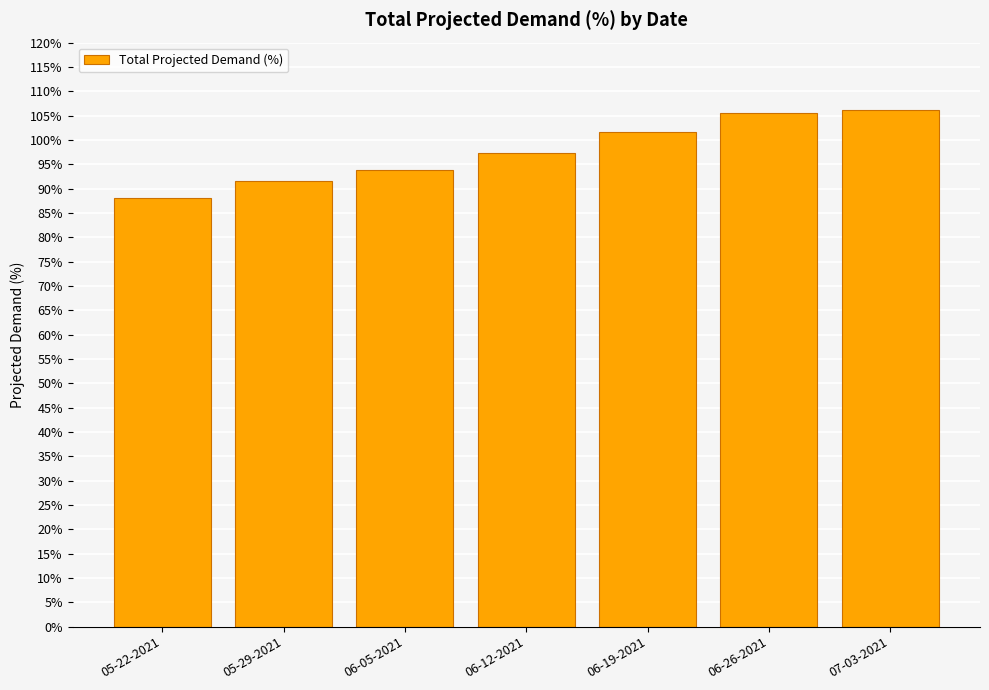

What is the change in value from 05-29-2021 to 07-03-2021?

+14.6